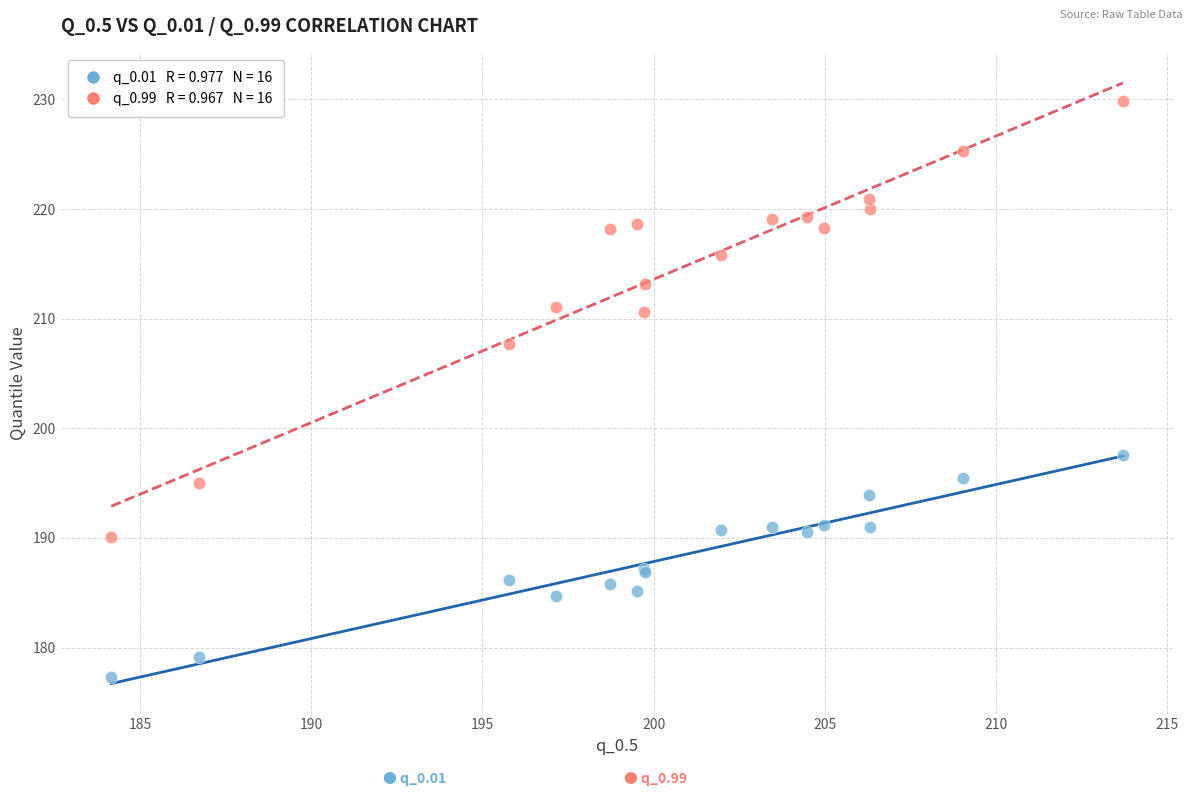

Across all series, what Y value is closest to 203?

207.7